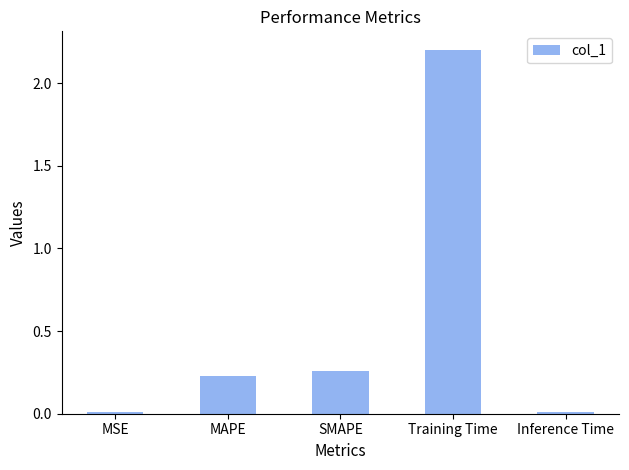

What is the change in value from MAPE to Training Time?

+2.0